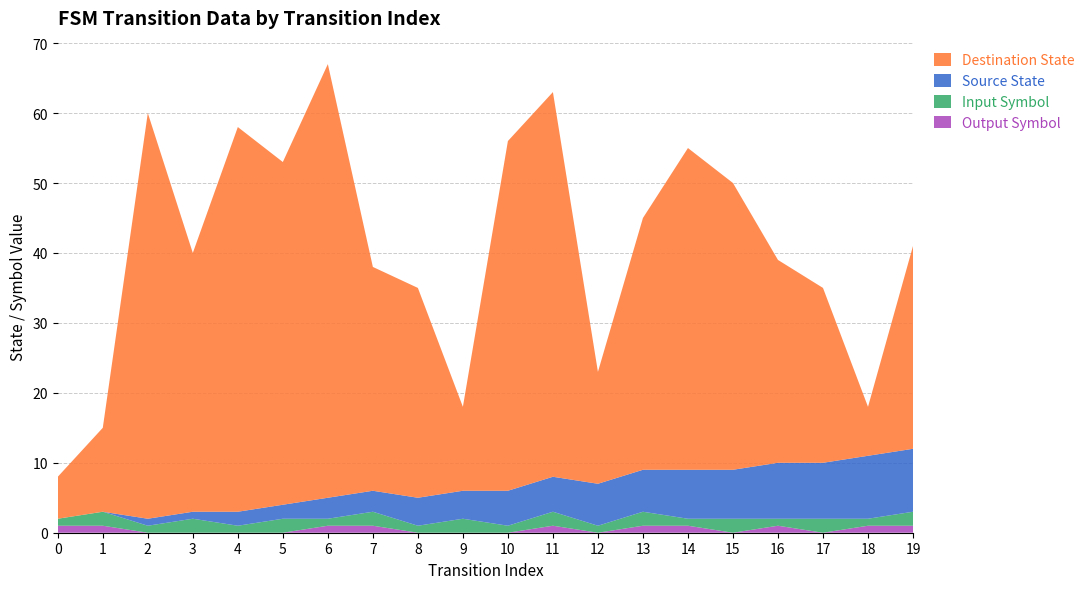

Reading left to right, transcribe all the data shown in this chart.

source_state: 0	0	1	1	2	2	3	3	4	4	5	5	6	6	7	7	8	8	9	9
destination_state: 6	12	58	37	55	49	62	32	30	12	50	55	16	36	46	41	29	25	7	29
input_symbol_num: 1	2	1	2	1	2	1	2	1	2	1	2	1	2	1	2	1	2	1	2
output_symbol_num: 1	1	0	0	0	0	1	1	0	0	0	1	0	1	1	0	1	0	1	1